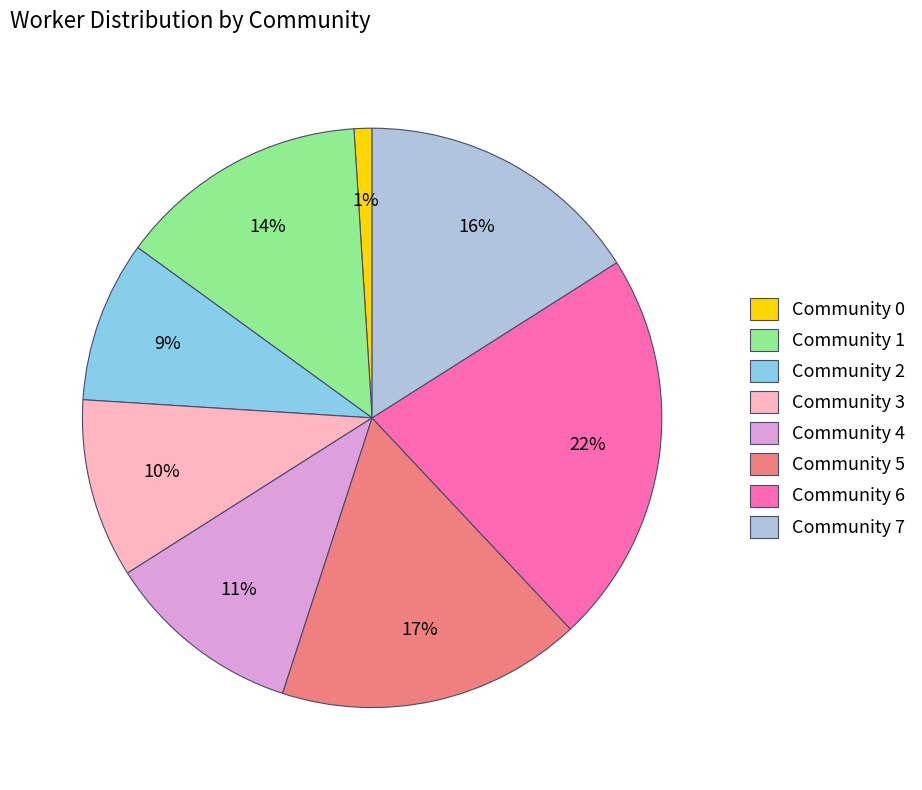

How many segments does this pie chart have?

8